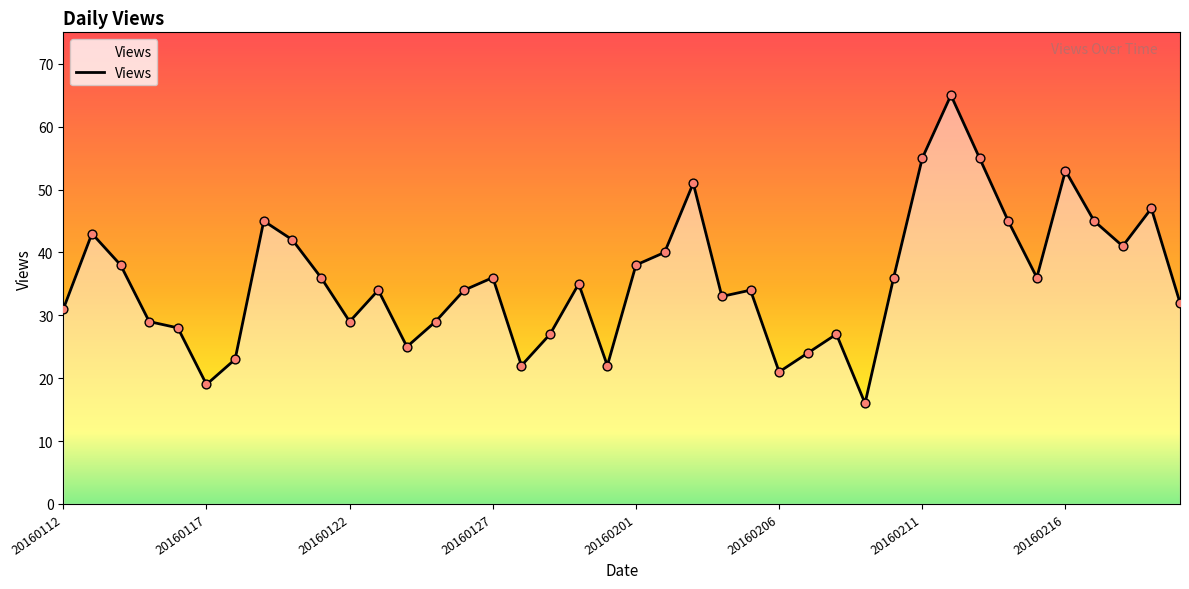

What is the greatest value displayed?

65